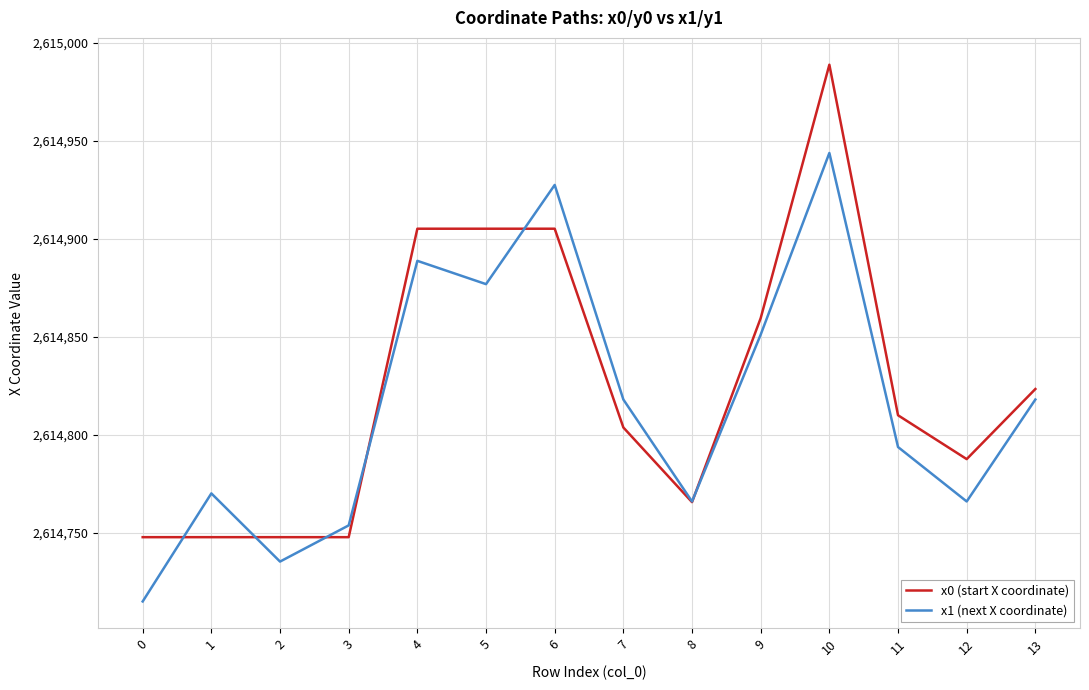

Does the chart display data point markers on the line(s)?

No